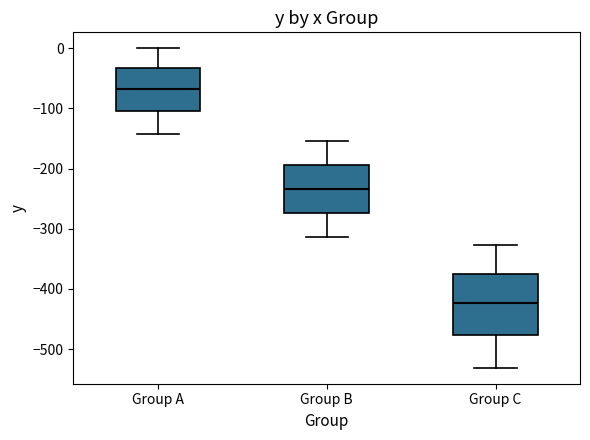

Reading left to right, read every box against the y-axis: the position of its median line, the range the box covers, and the ends of its whiskers. The values are not printed on the chart, so give them approximately, as read against the axis.

Group A: median -70, box -100 to -30, whiskers -140 to 0
Group B: median -230, box -270 to -190, whiskers -310 to -150
Group C: median -420, box -480 to -370, whiskers -530 to -330